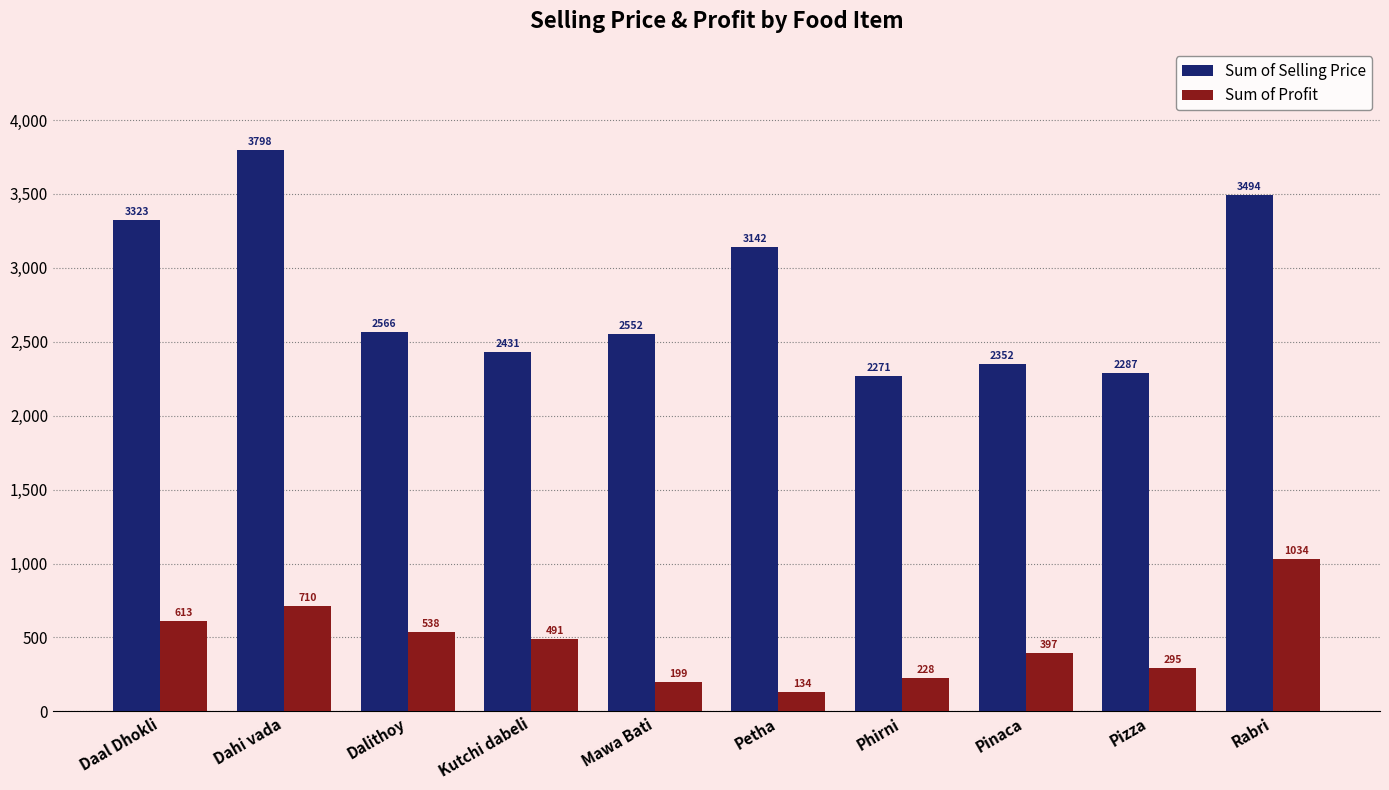

At which label does Sum of Profit first exceed 491?

Daal Dhokli